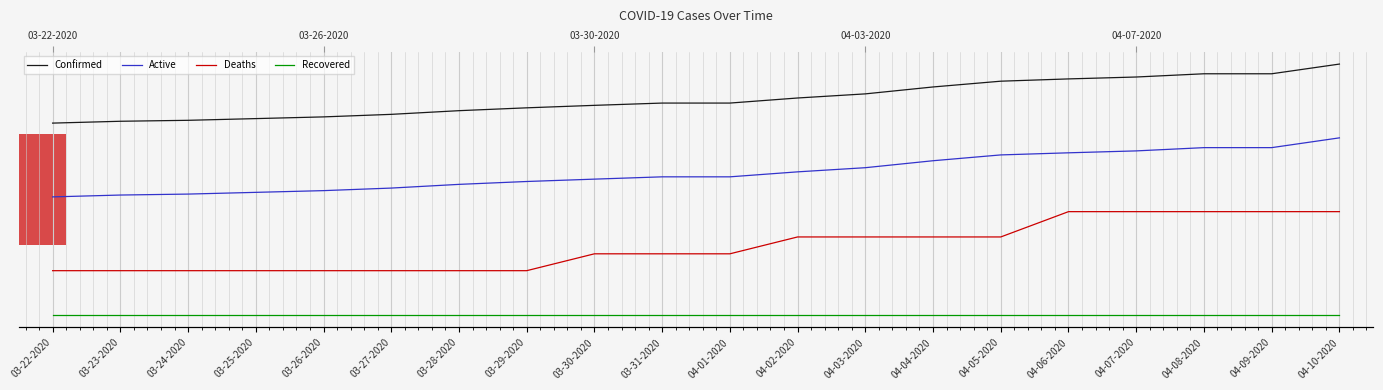

What is the sum of the Confirmed values at 04-05-2020 and 04-04-2020?

0.6